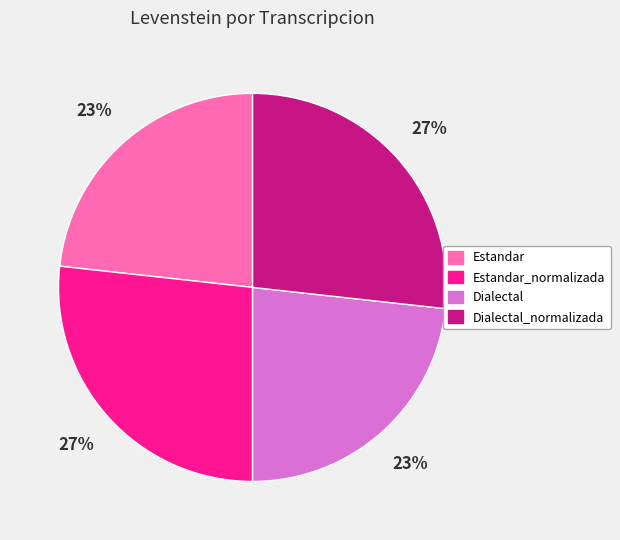

To the nearest percent, what is the average slice percentage?

25%